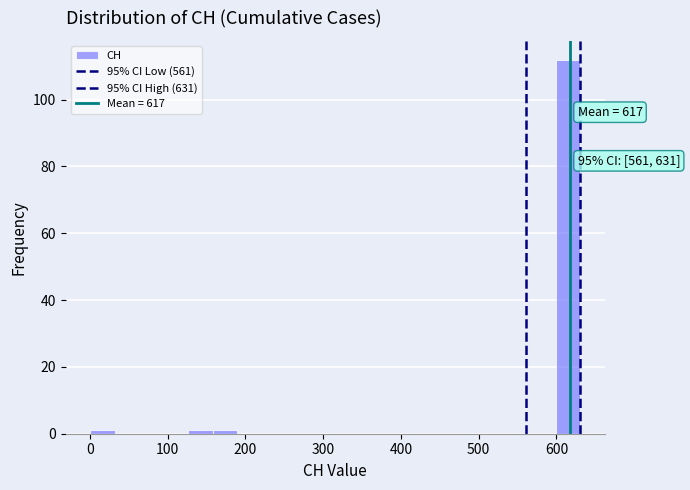

Around what value on the x-axis is the tallest bar? Give the approximate position of its centre, as read against the axis.

620